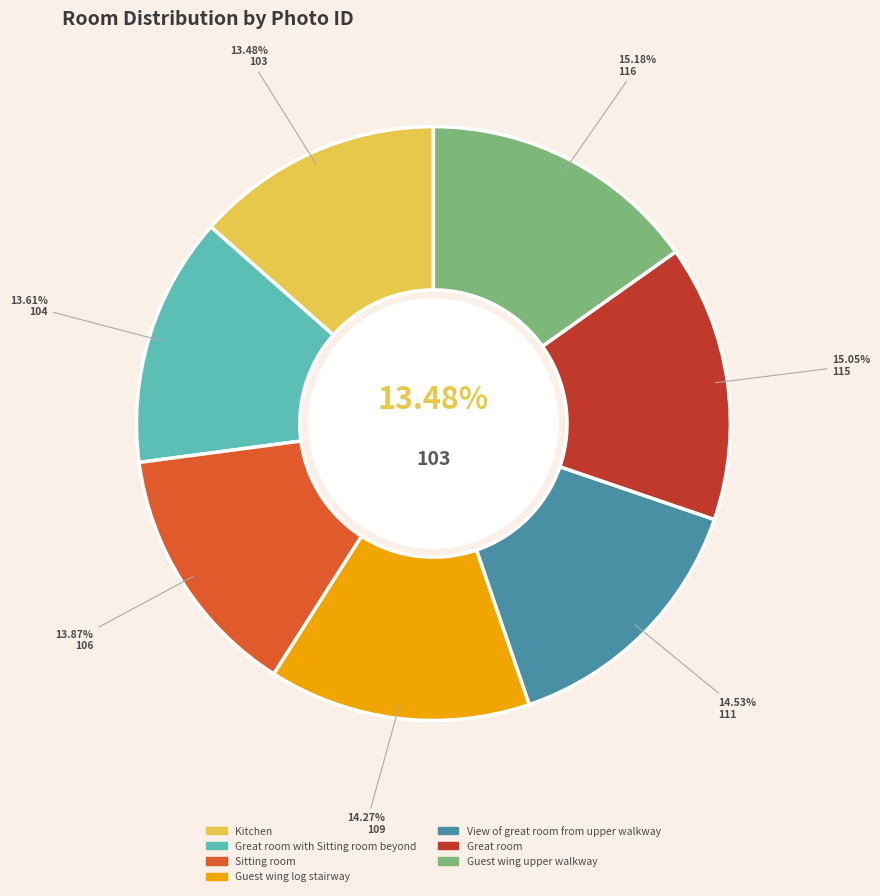

Which category has the biggest portion of the pie?

Guest wing upper walkway